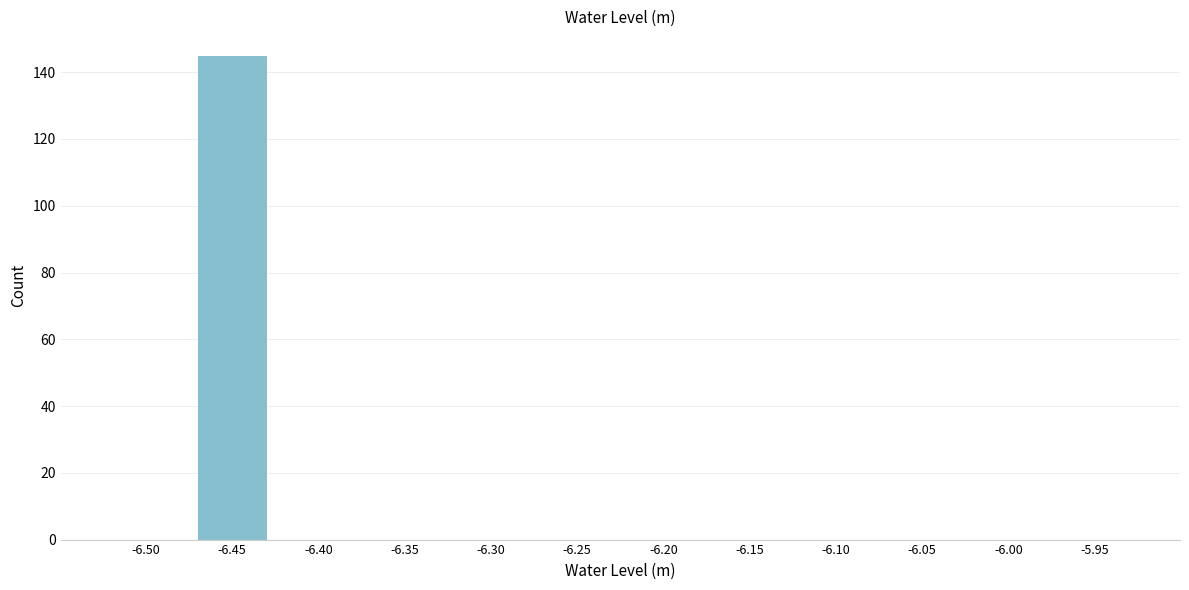

Reading left to right, list all the values displayed in this chart.

-6.50=0	-6.45=145	-6.40=0	-6.35=0	-6.30=0	-6.25=0	-6.20=0	-6.15=0	-6.10=0	-6.05=0	-6.00=0	-5.95=0